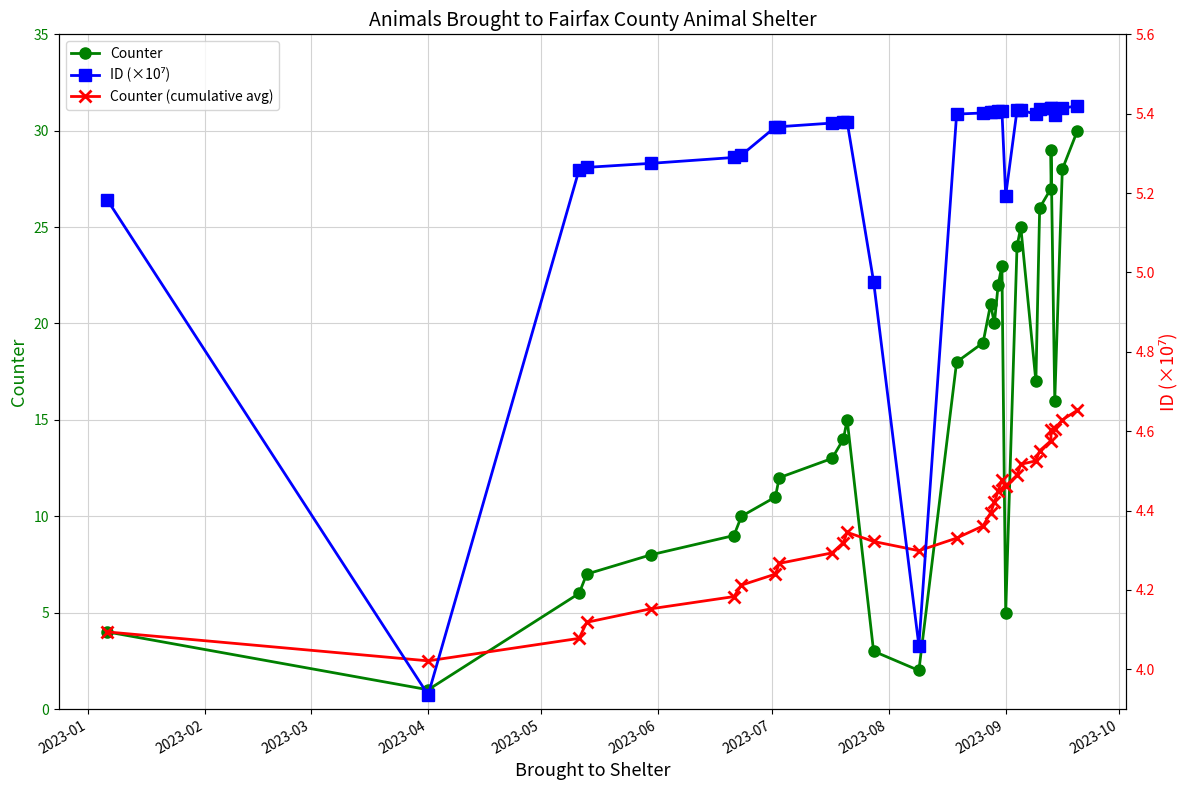

How many lines are shown in the chart?

3